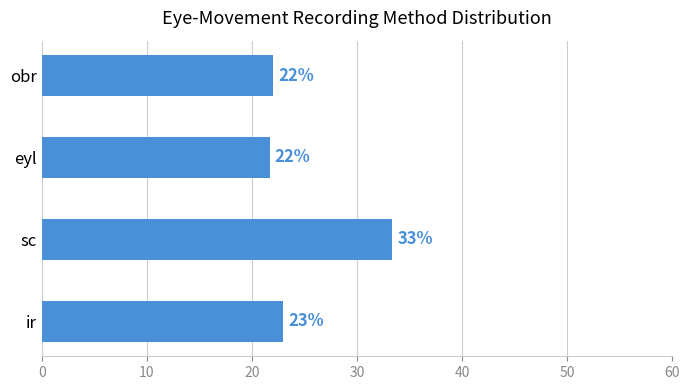

What is the average value?

25.0